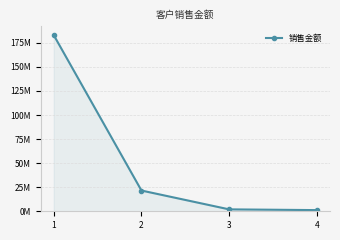

Which category has the highest value across all series?

1